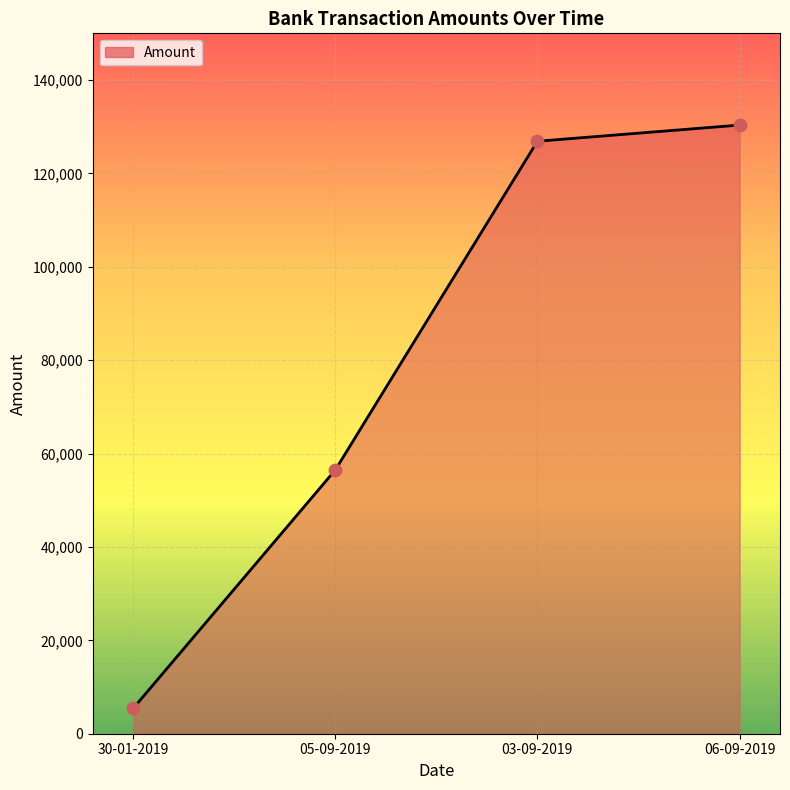

Which has a higher value, 05-09-2019 or 06-09-2019?

06-09-2019